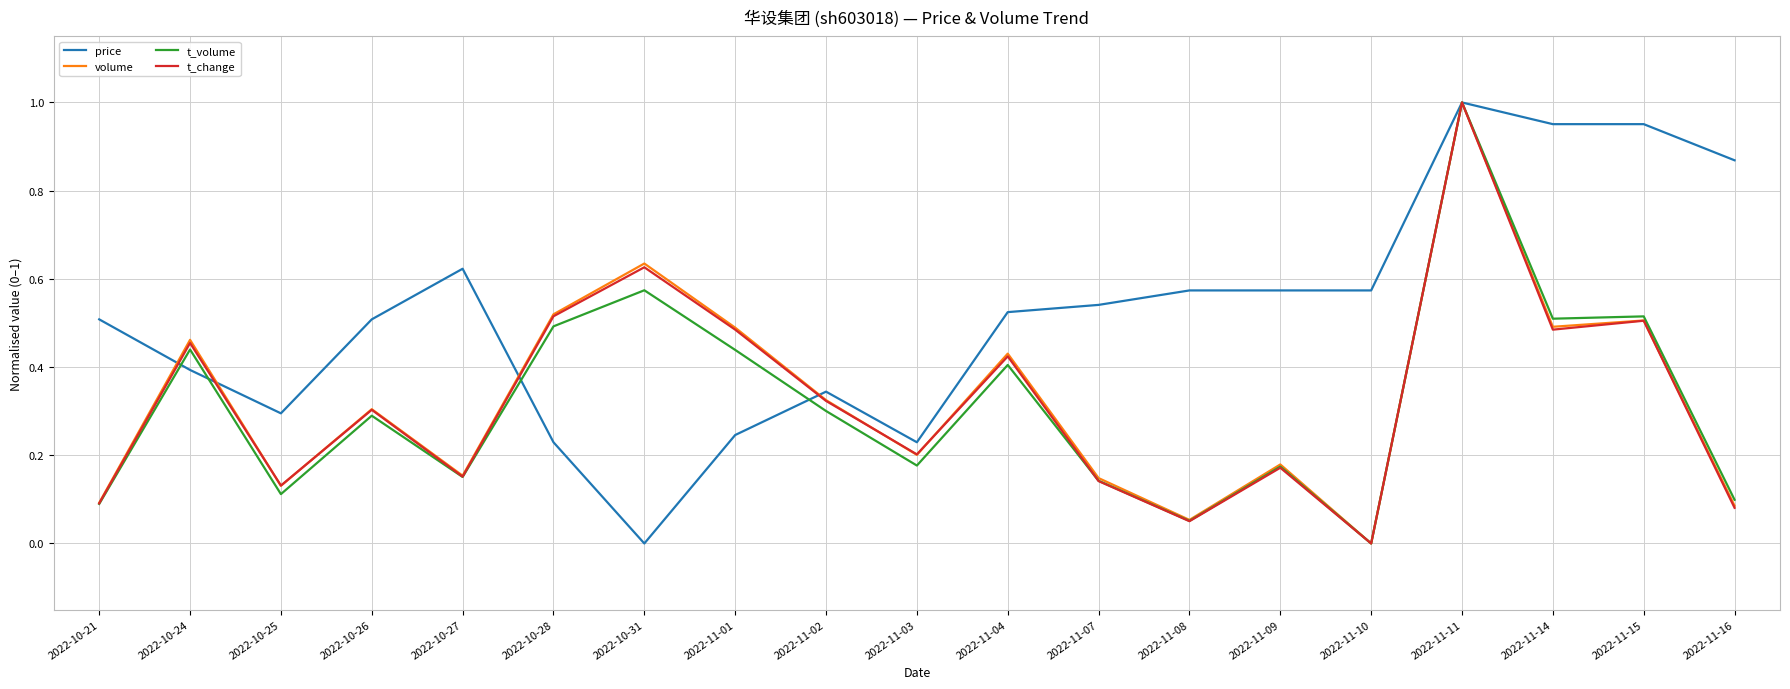

True or false: volume has more than 2 interior local peaks.

True